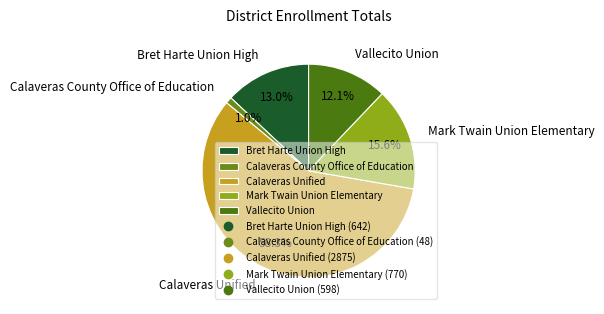

How many segments does this pie chart have?

5